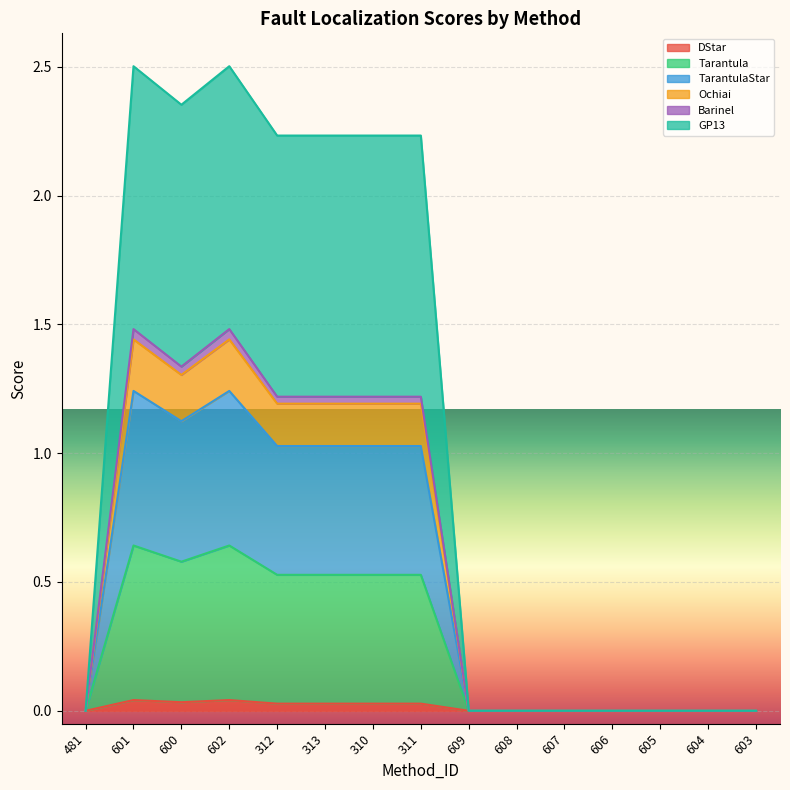

At which label does DStar reach its minimum?

481